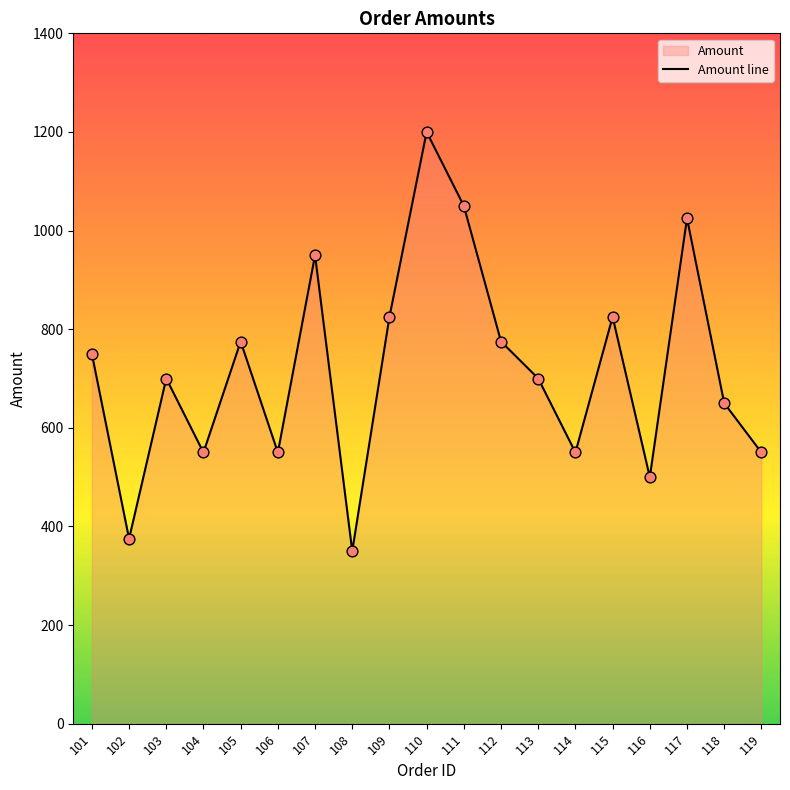

Approximately how many times larger is the value at 111 compared to 103?

1.5